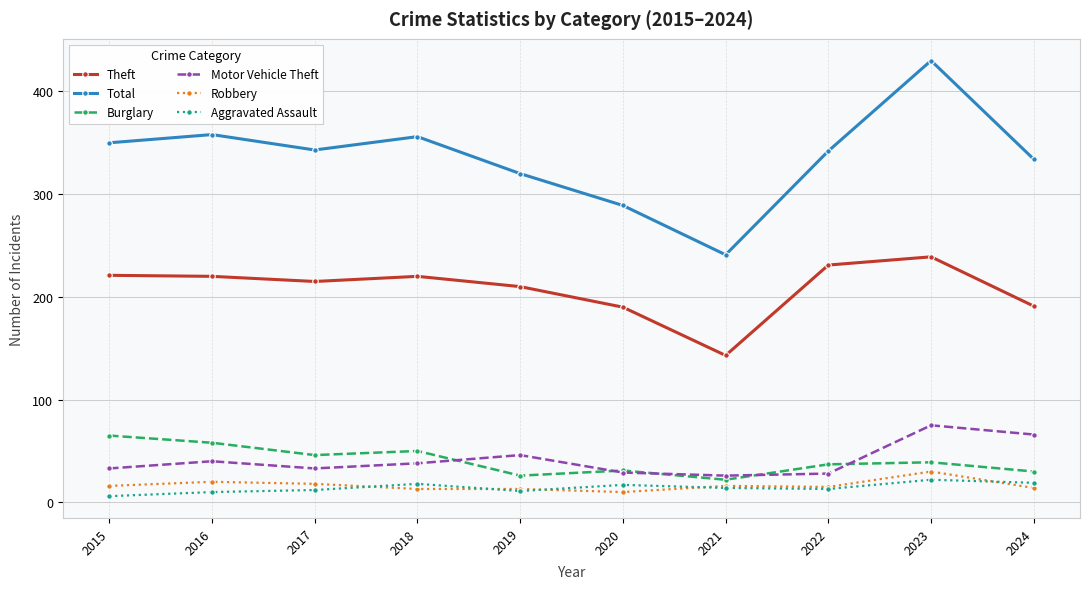

At how many categories does at least one series exceed 139?

10